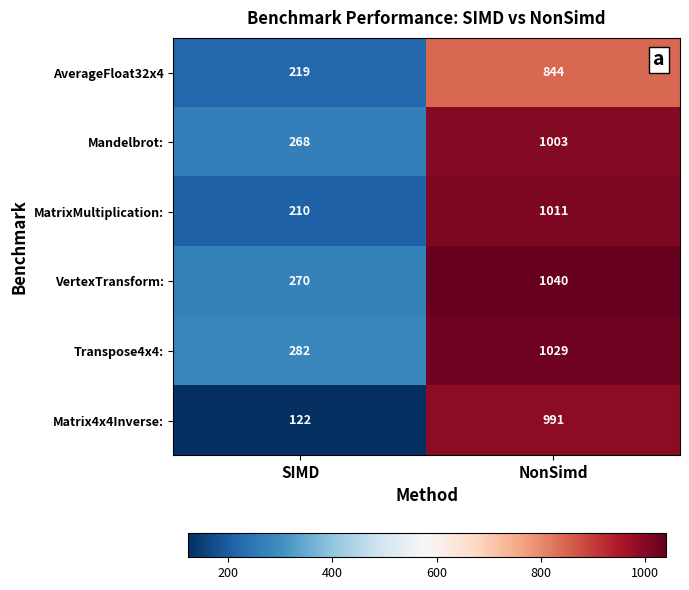

Is the value of MatrixMultiplication: at SIMD greater than the value of Mandelbrot: at SIMD?

No